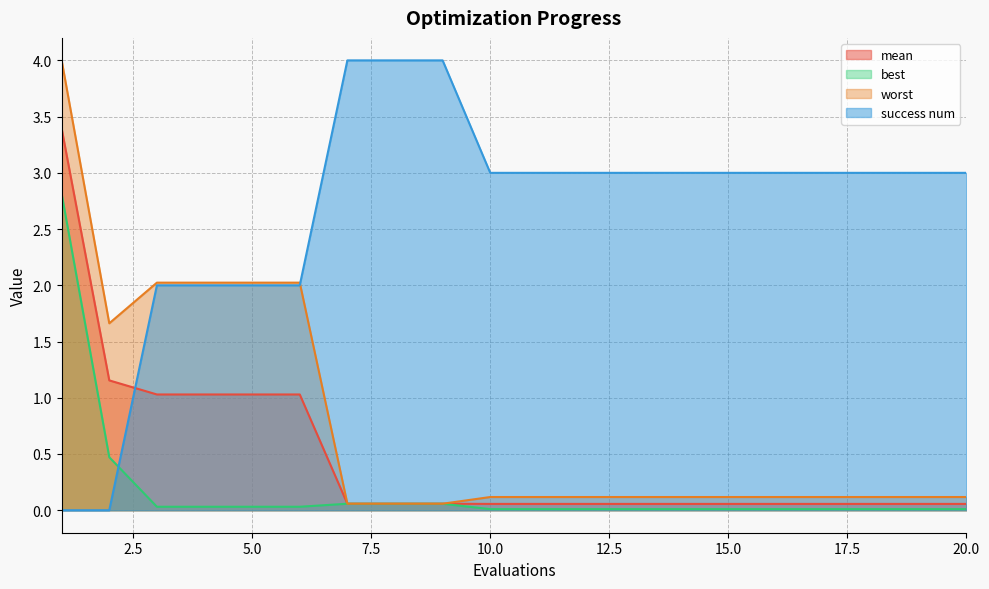

Rank the series by their maximum value, from highest to lowest.

success num, worst, mean, best